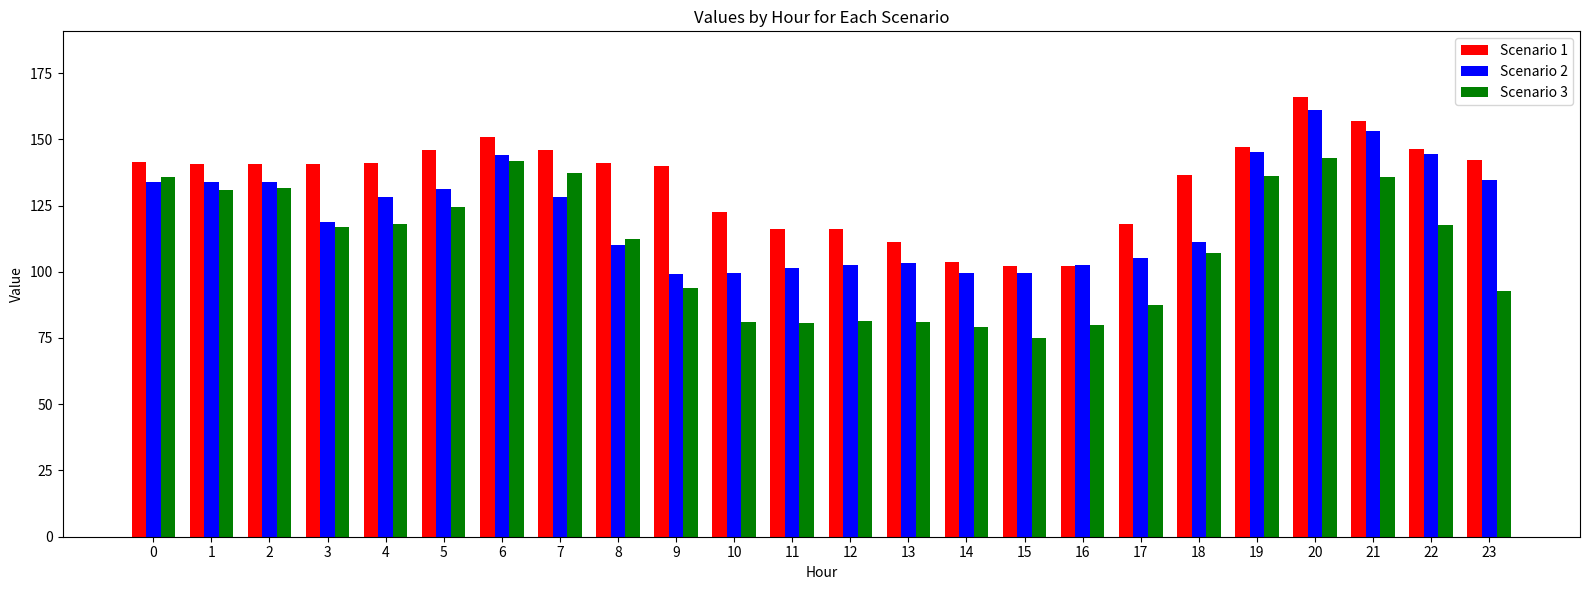

What is the value of the Scenario 3 bar at the 18th from the left?

87.5